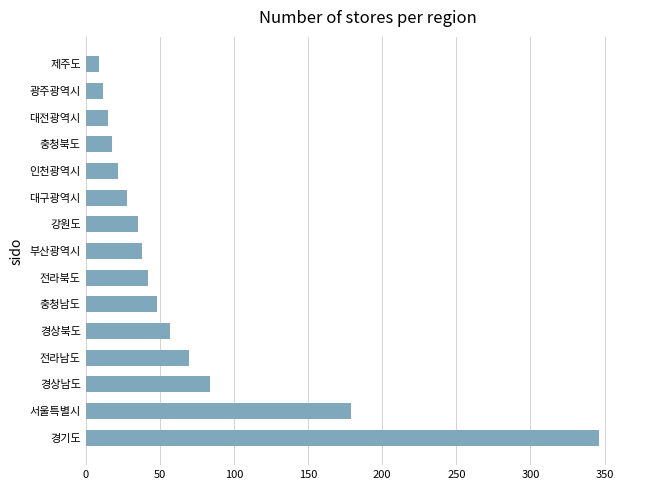

What is the greatest value displayed?

346